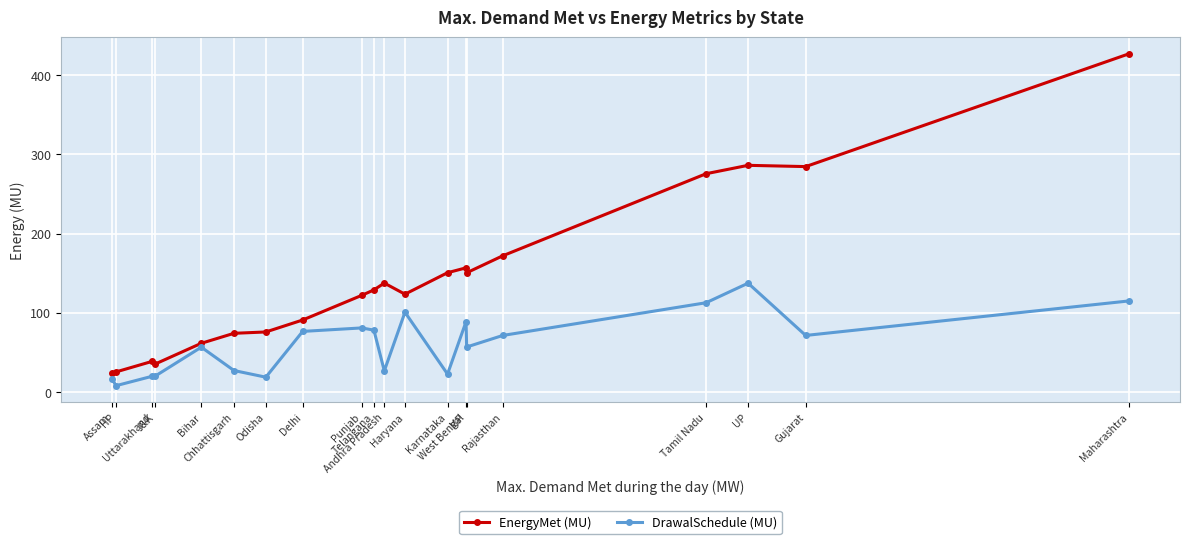

What is the value of the DrawalSchedule (MU) point at the 15th from the left?

56.7